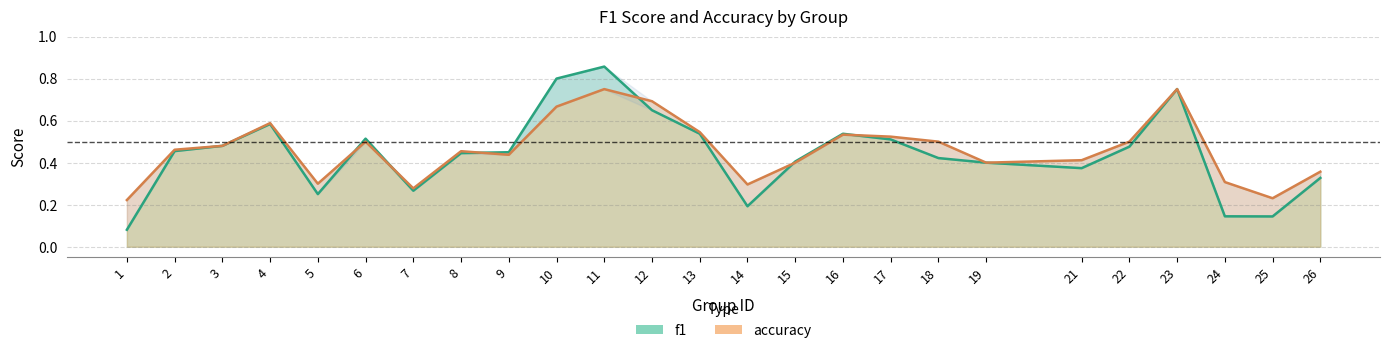

Rank the series at 1 from highest to lowest value.

accuracy, f1